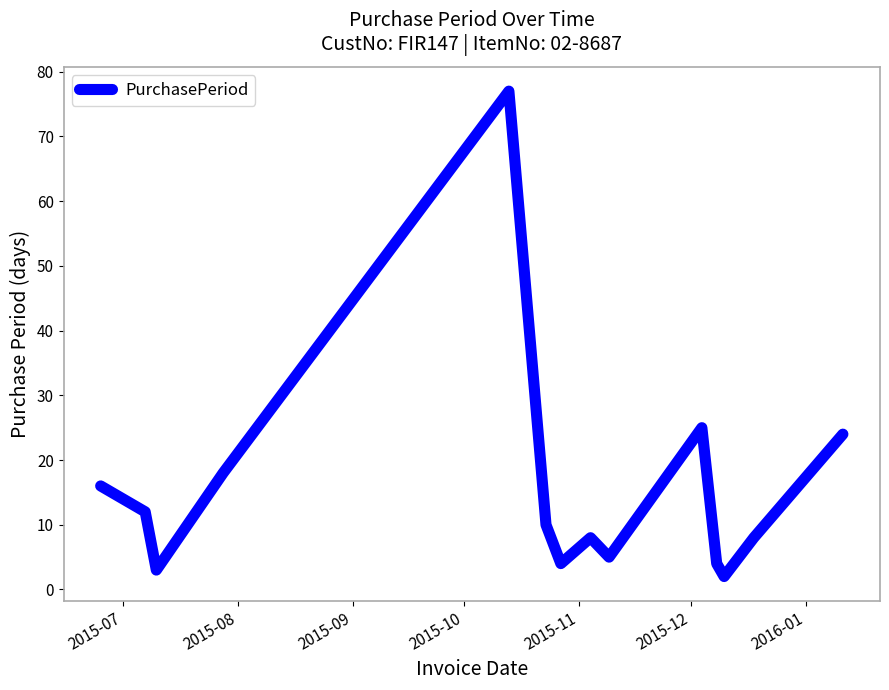

Does the chart display data point markers on the line(s)?

No